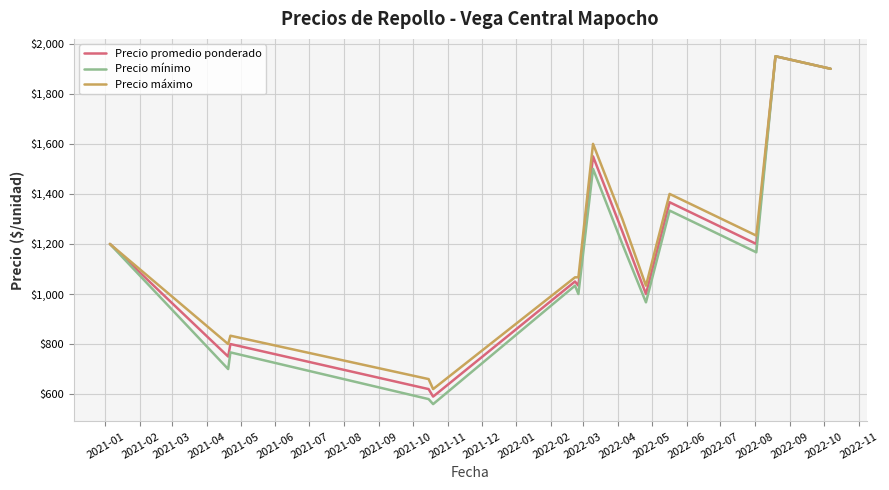

Rank the series by their average value, from lowest to highest.

Precio mínimo, Precio promedio ponderado, Precio máximo